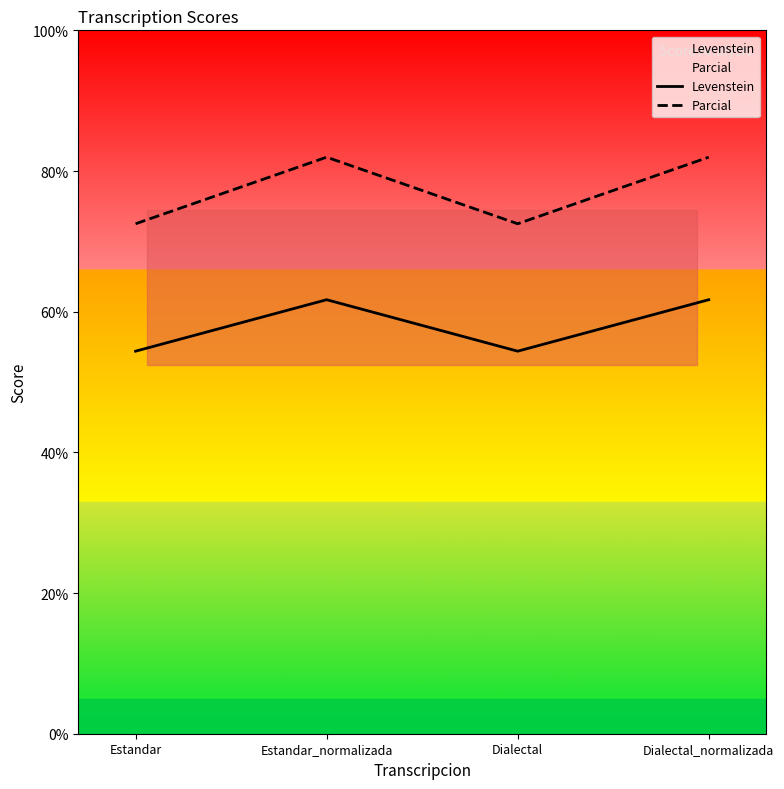

True or false: Levenstein and Parcial intersect in this chart.

False